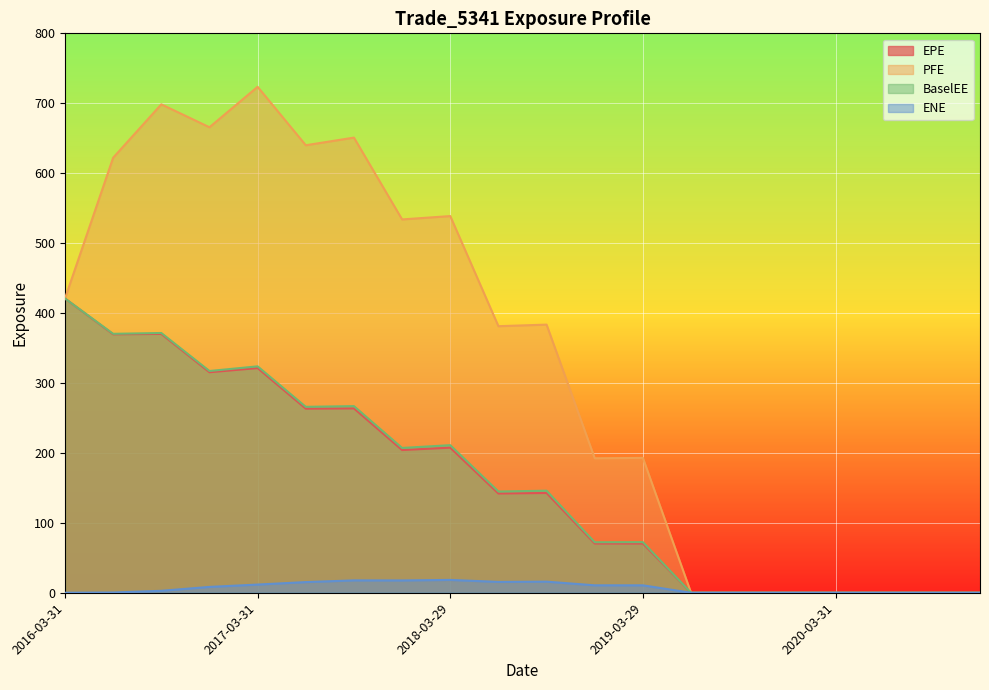

What is the spread (max minus min) of values at 2016-12-30?

657.3